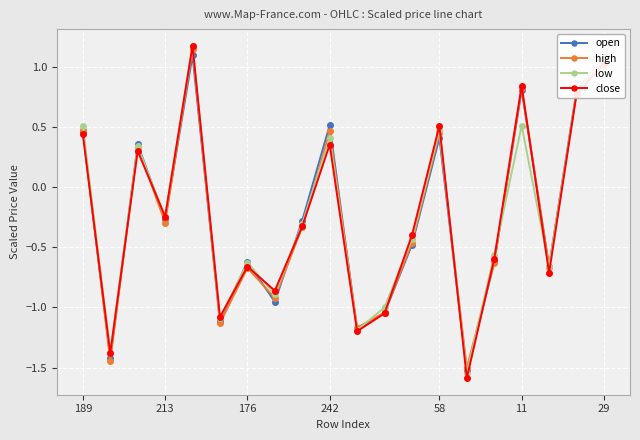

In open, how many points are lower than both neighbors (excluding endpoints)?

7